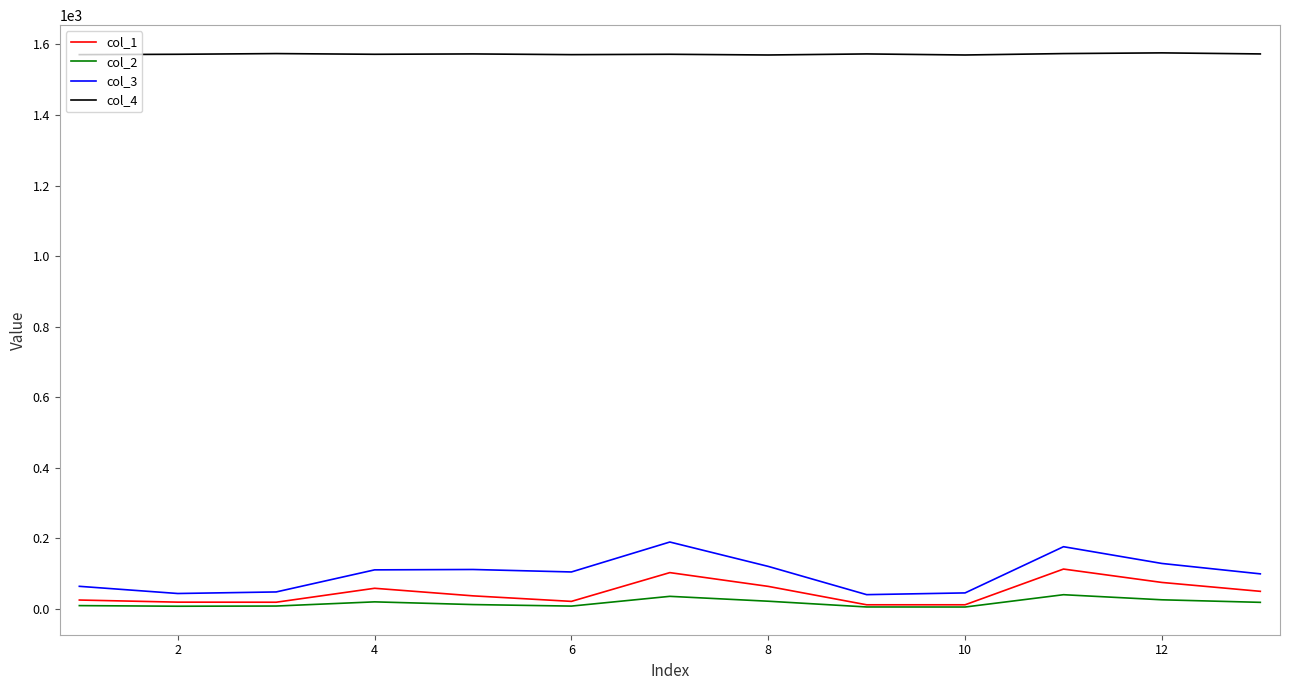

Which series has the largest total across all categories?

col_4